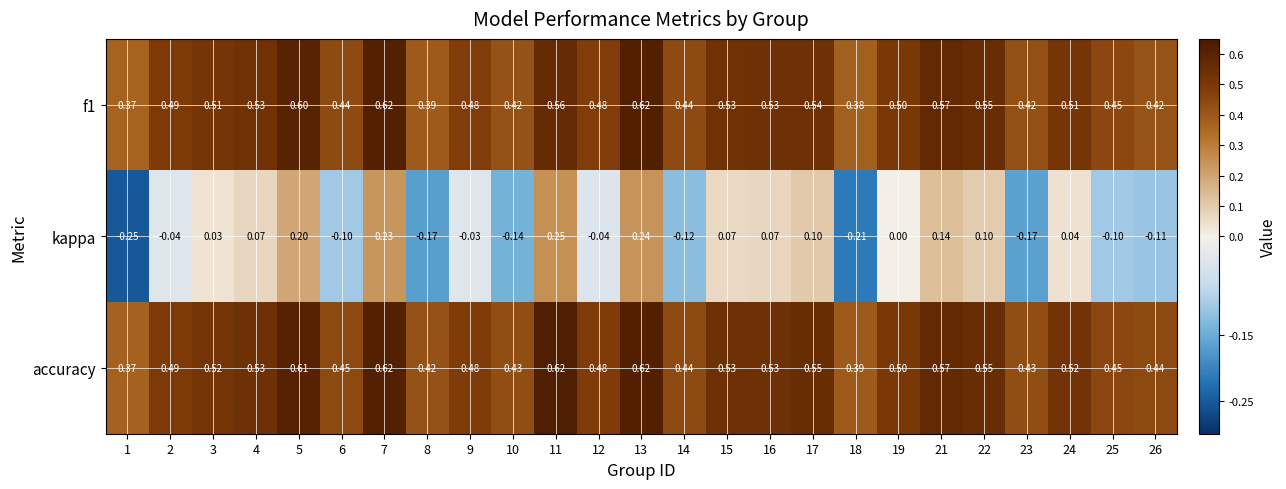

What is the maximum value shown in the chart?

0.6